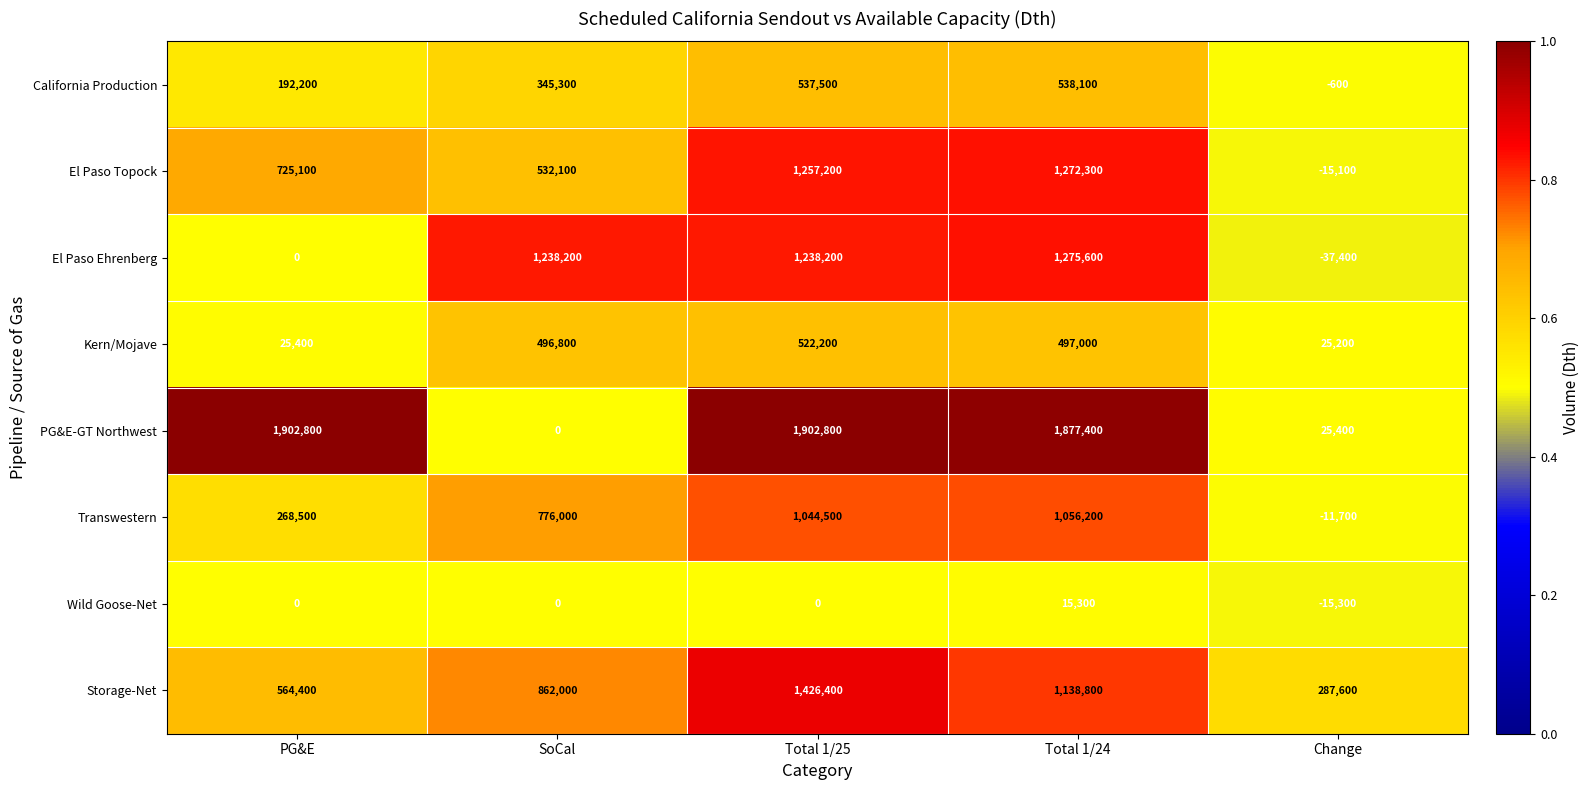

What is the difference between the El Paso Topock values at Total 1/24 and Total 1/25?

15100